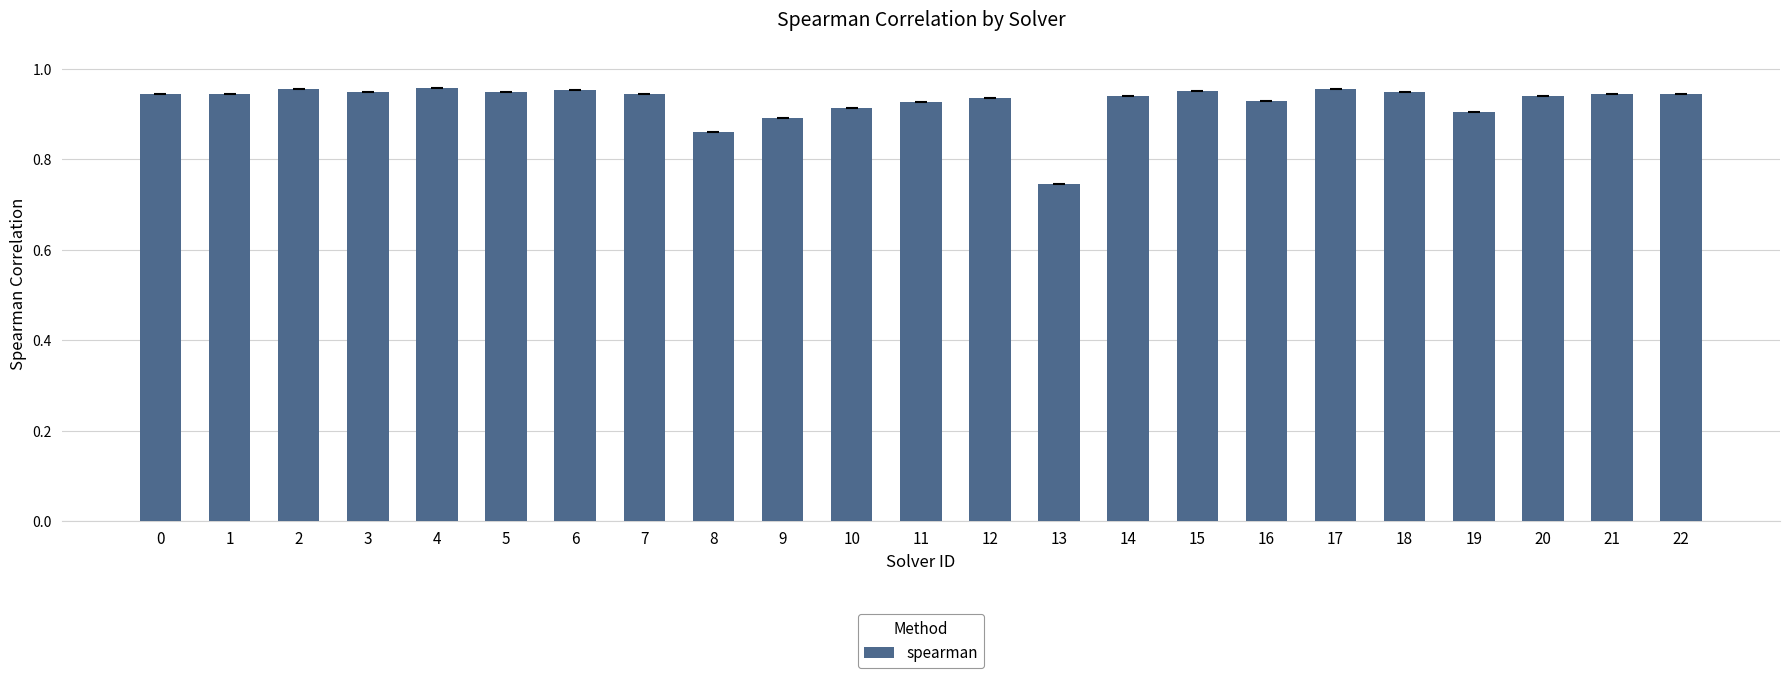

How many distinct data groups are displayed?

1